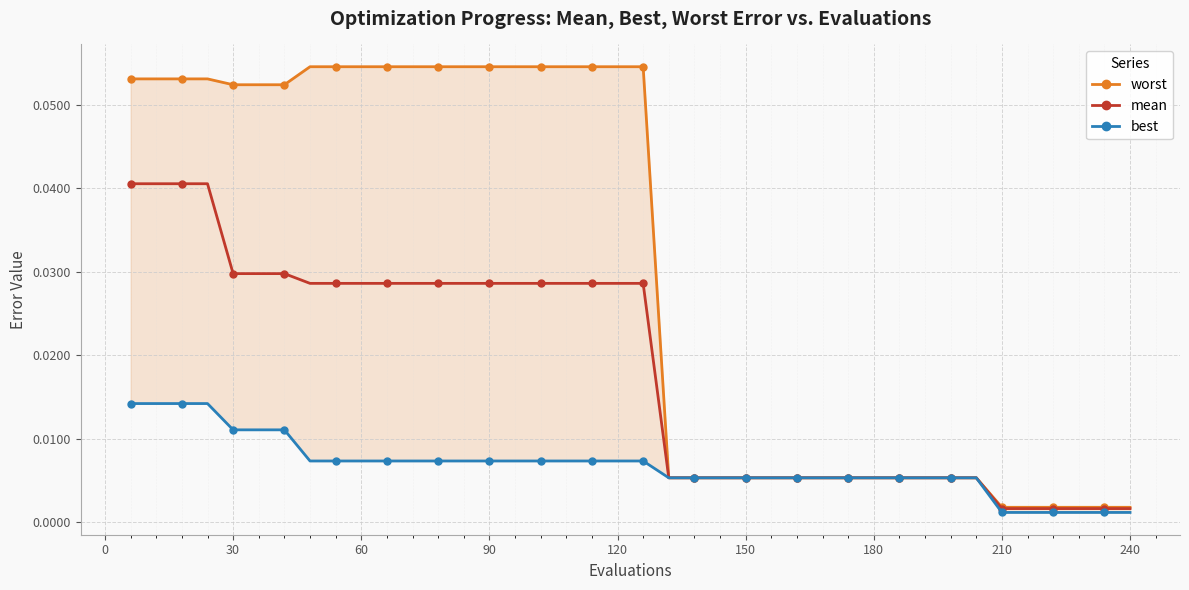

Rank the series by their average value, from highest to lowest.

worst, mean, best